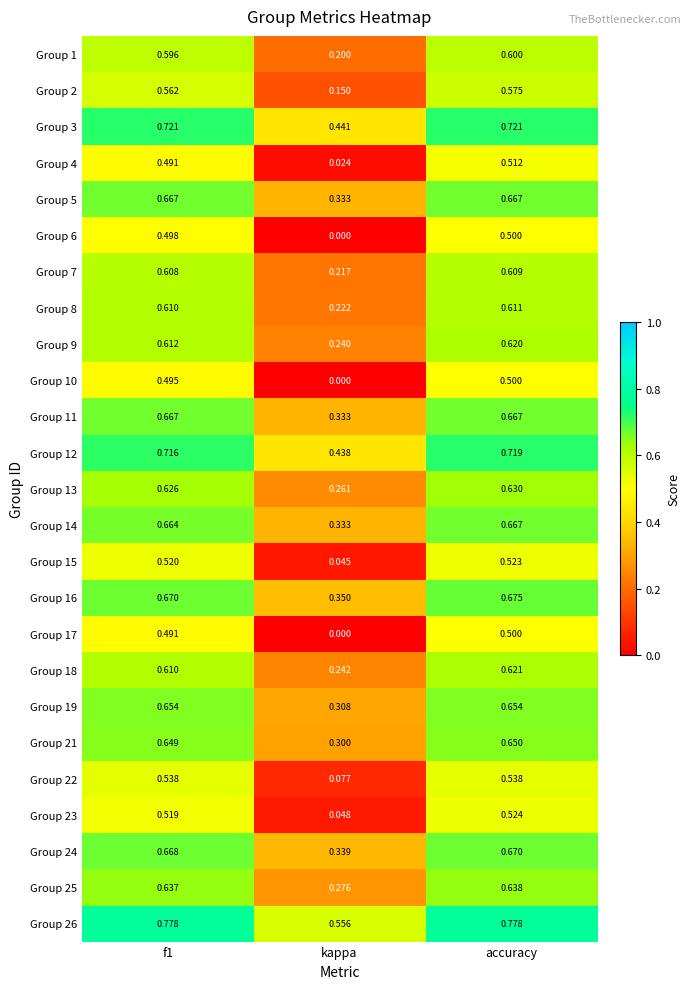

At which category does the chart reach its minimum across all series?

kappa